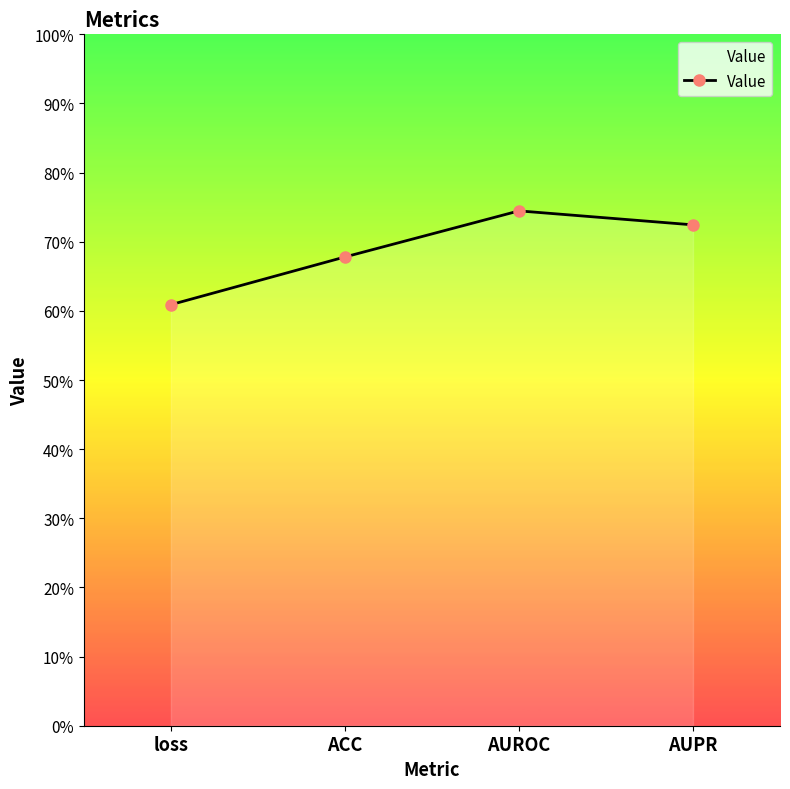

What is the value of the 4th point from the left?

0.7